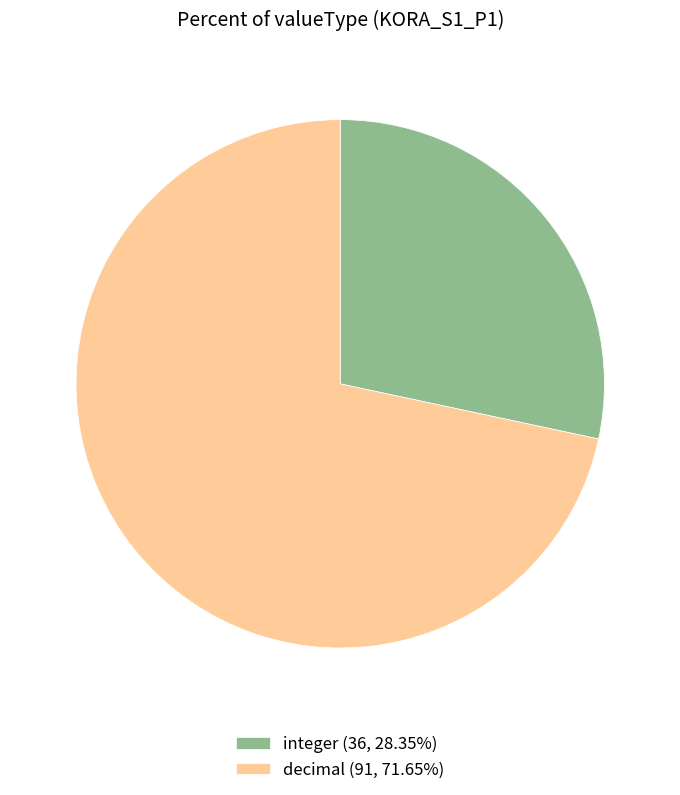

What is the majority slice?

decimal